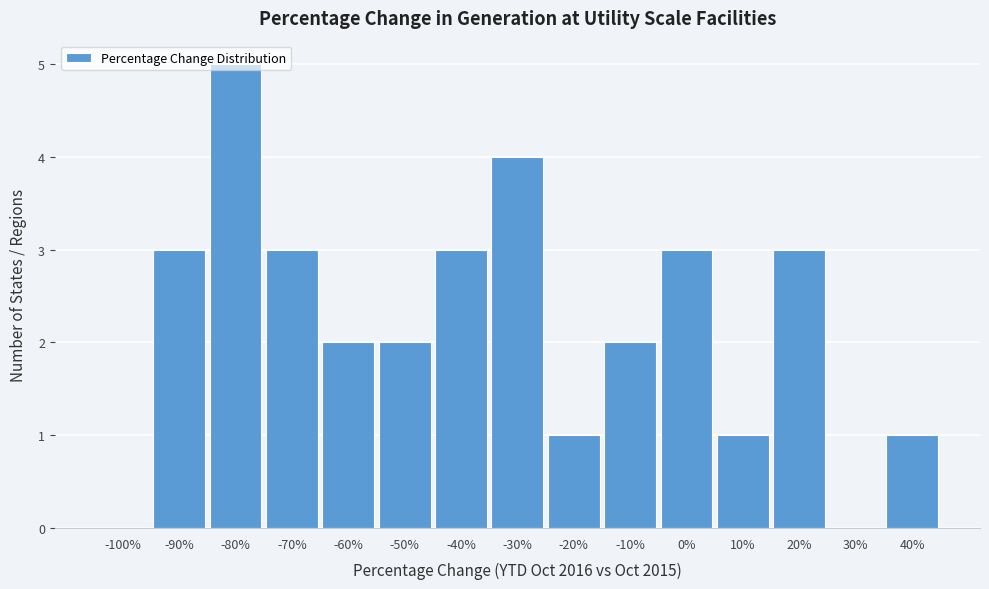

True or false: the data shows 3 at -100%.

False